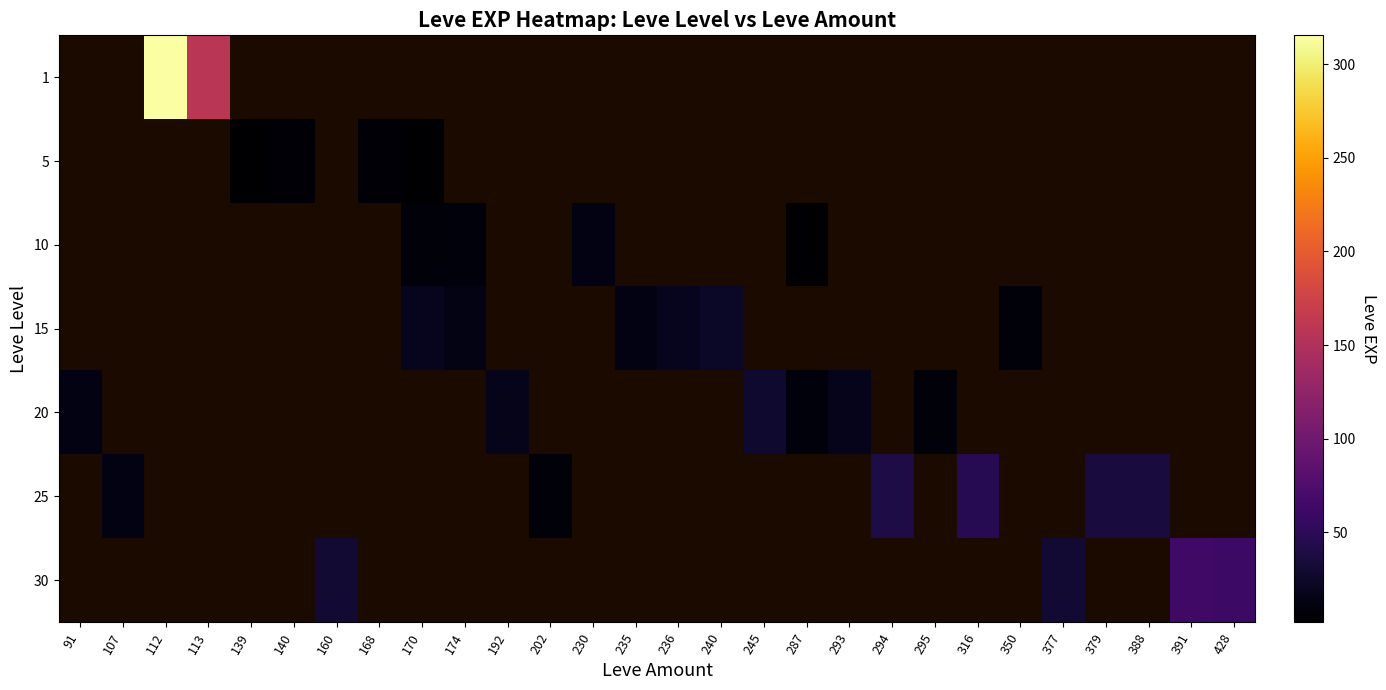

The value of 15 at 170 is 9.4. True or false?

False